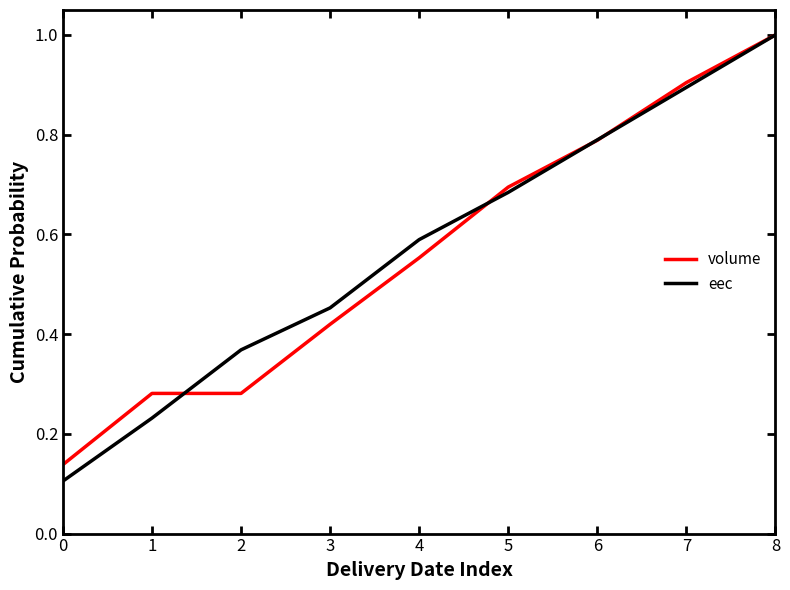

Which category has the highest value in the eec series?

8